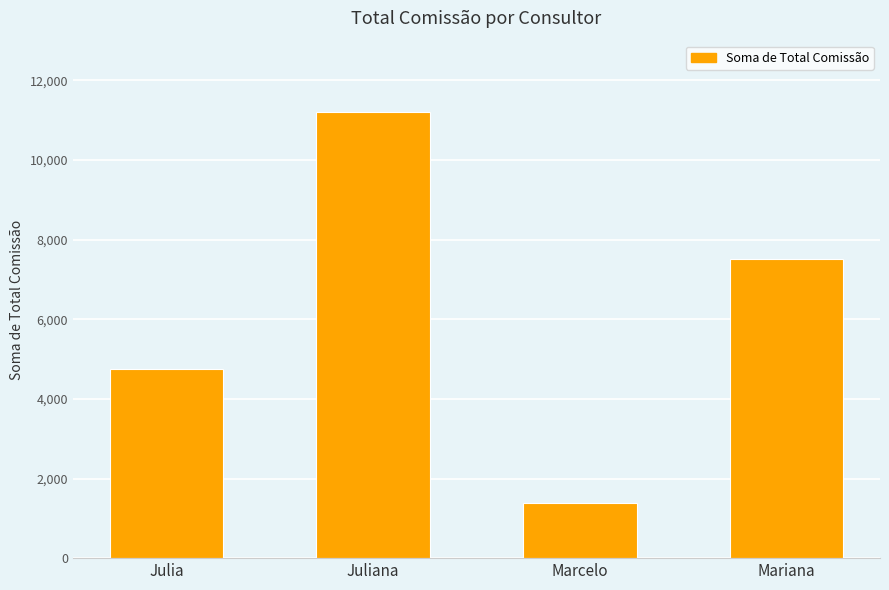

What is the change in value from Julia to Juliana?

+6450